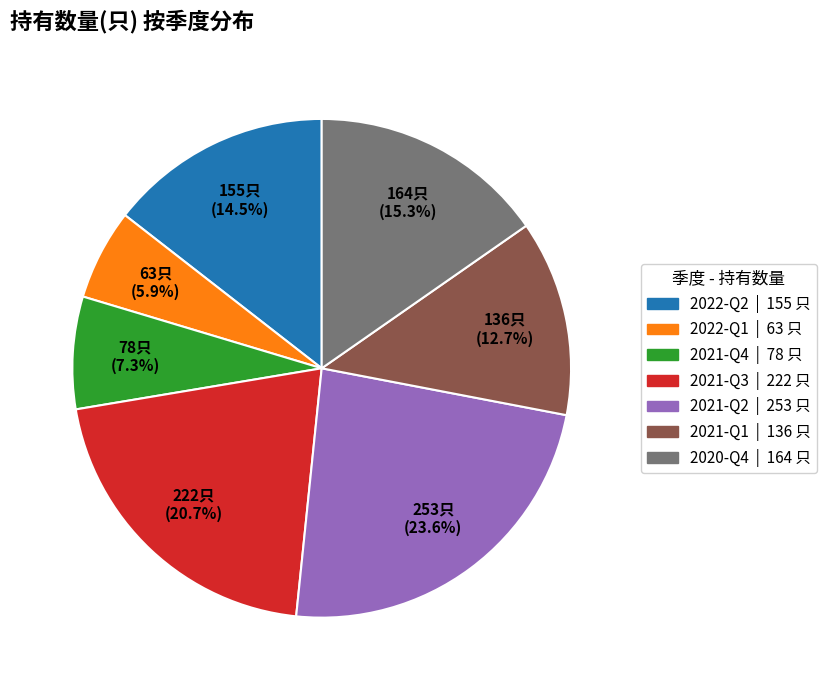

To the nearest percent, what portion does 2021-Q2 represent?

24%